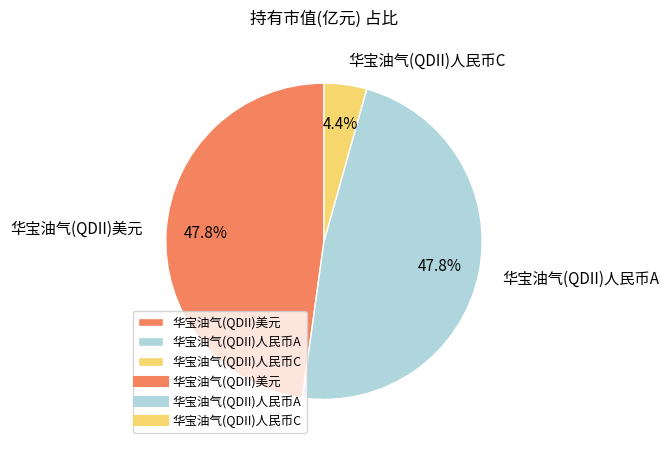

Count the number of slices in the pie.

3